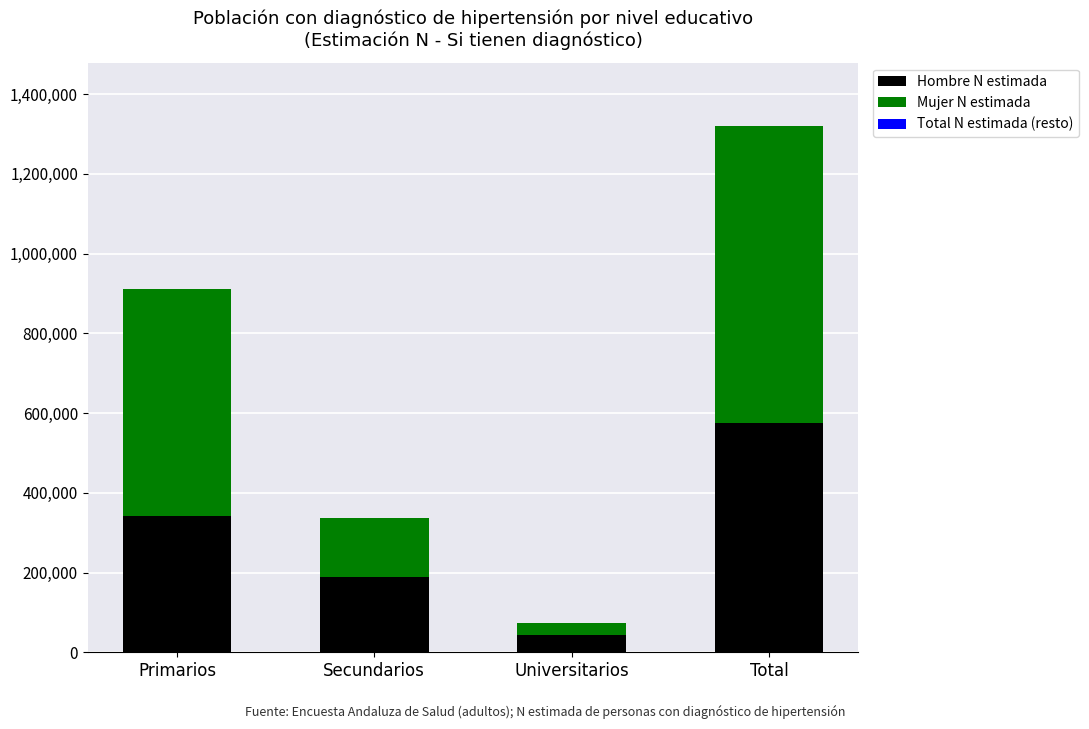

What is the total value across all series at Secundarios?

335993